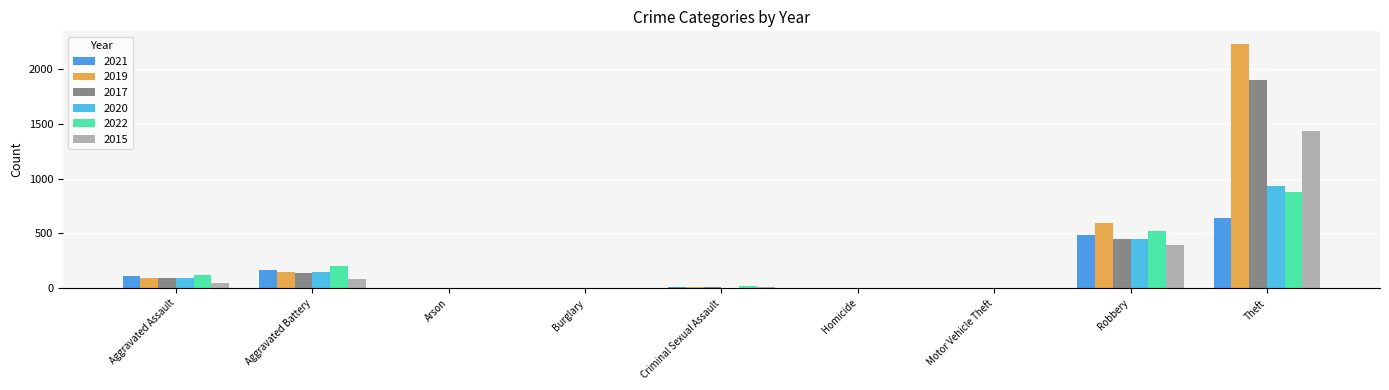

Are the bars grouped side by side (vs. stacked)?

Yes